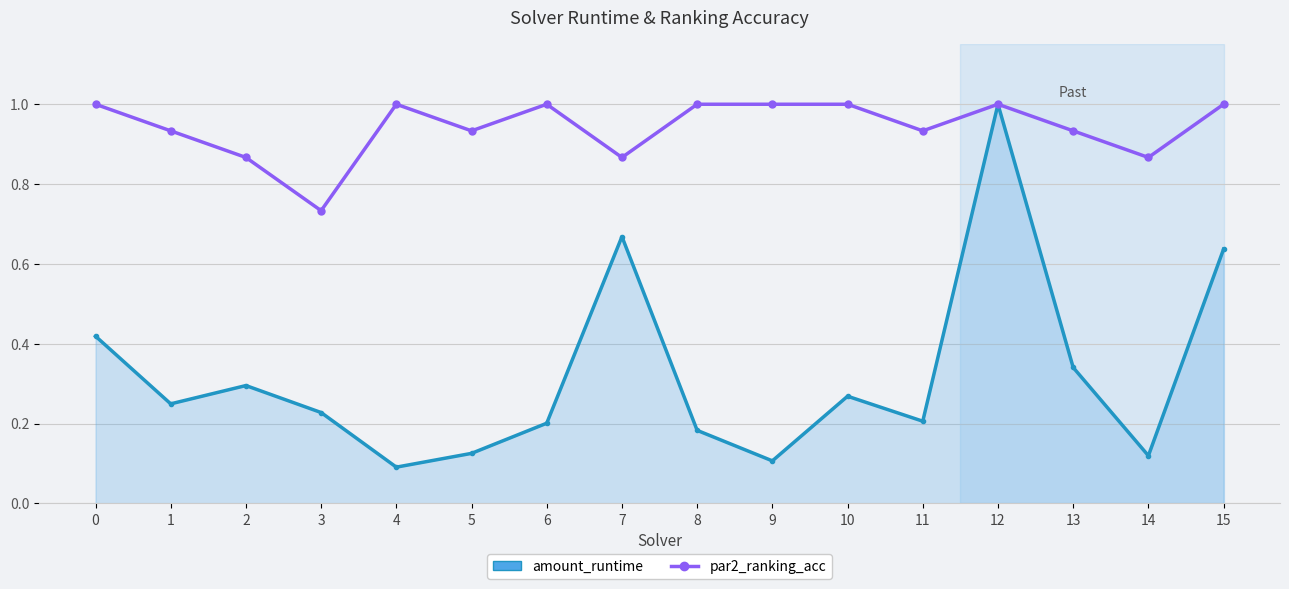

Count the number of data series in this chart.

2